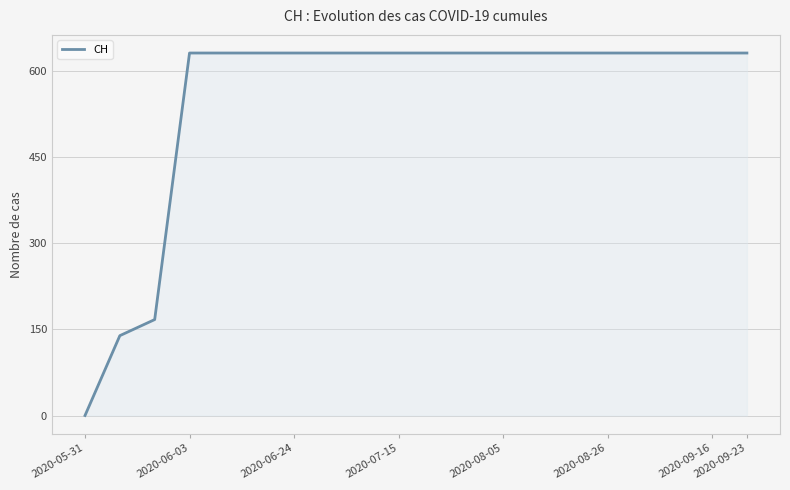

What is the difference between the maximum and minimum values?

631